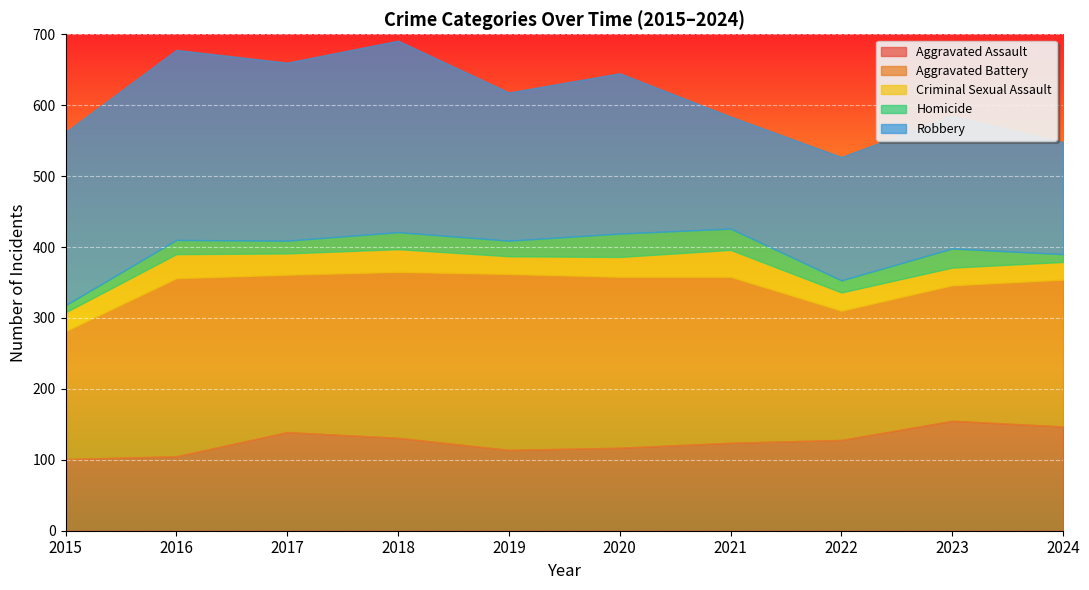

In Homicide, how many points are higher than both neighbors (excluding endpoints)?

4